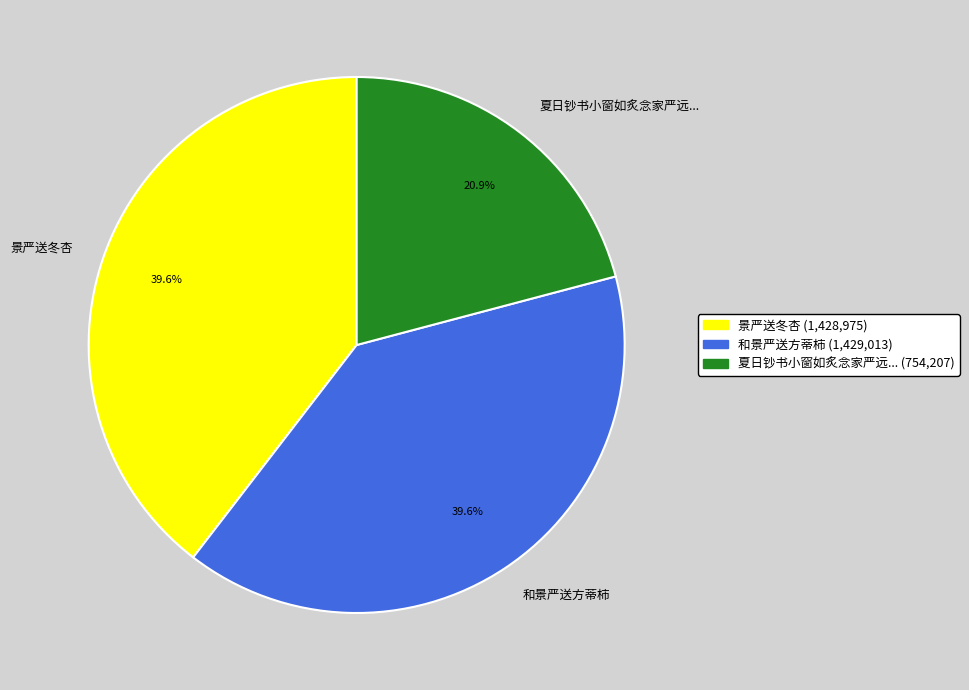

How many slices are in this pie chart?

3